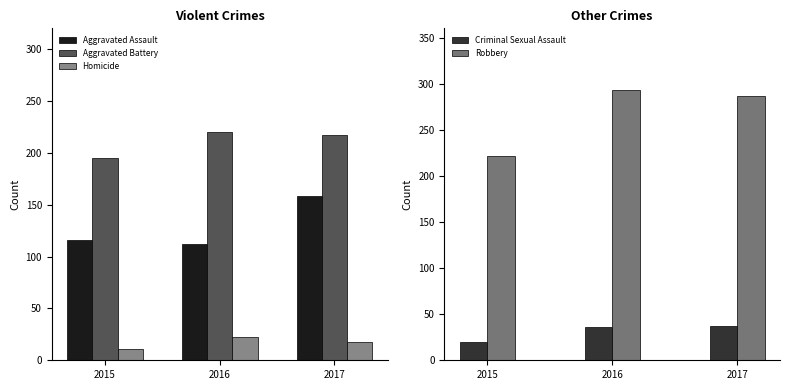

Rank the series at 2015 from lowest to highest value.

Homicide, Criminal Sexual Assault, Aggravated Assault, Aggravated Battery, Robbery